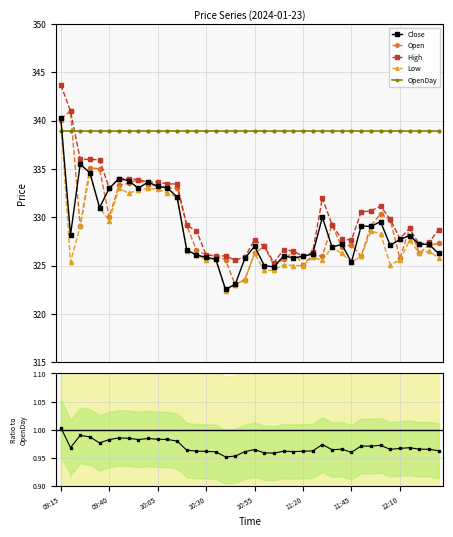

At 17, list the series in order from smallest to largest.

Close/OpenDay, Low, Close, Open, High, OpenDay